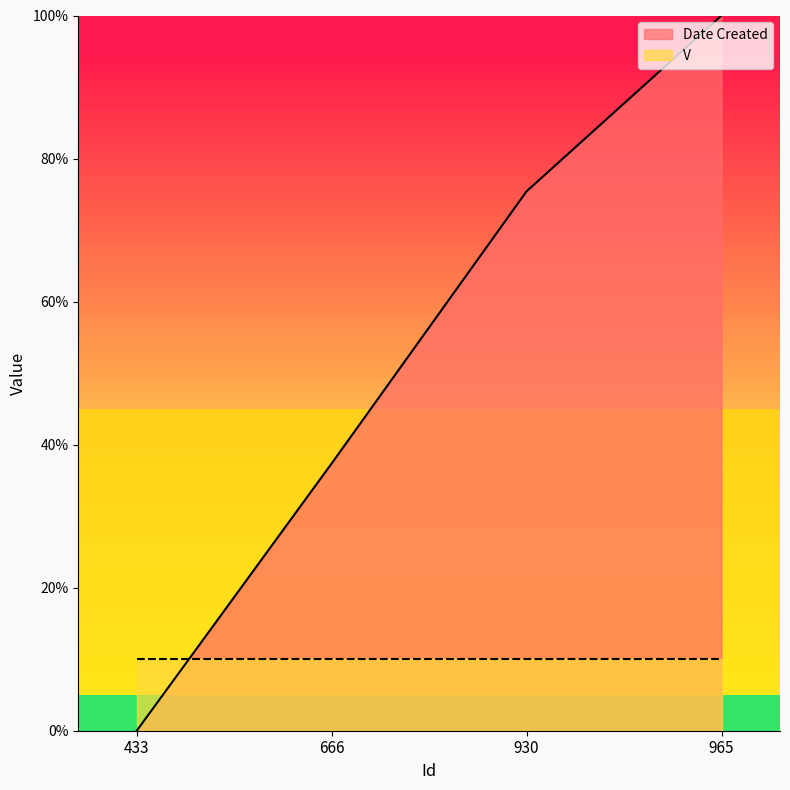

List the labels in order of value, largest first.

965, 930, 666, 433